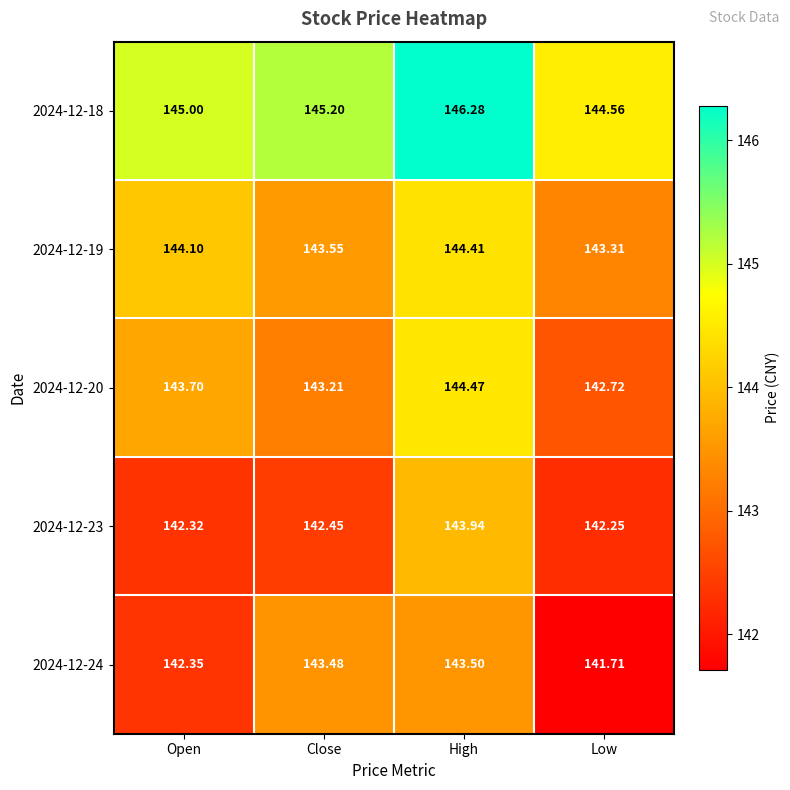

Where is 2024-12-20 nearest to the value 143?

Close